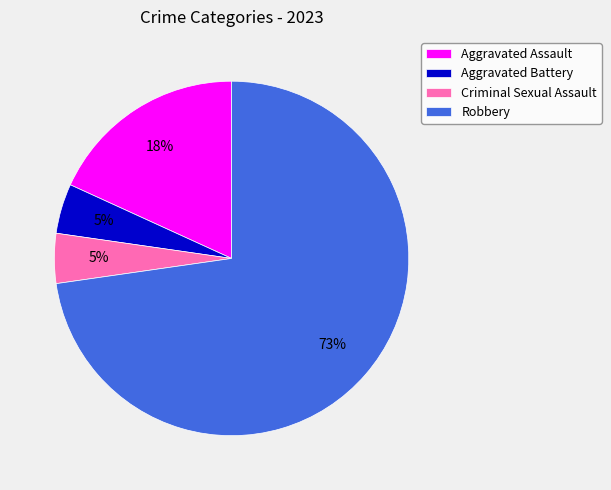

What is the largest slice in the pie chart?

Robbery